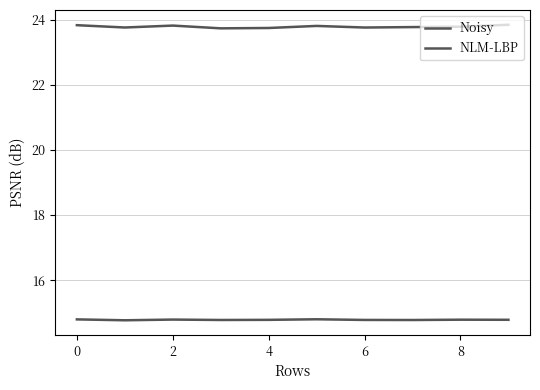

True or false: Noisy and NLM-LBP intersect in this chart.

False